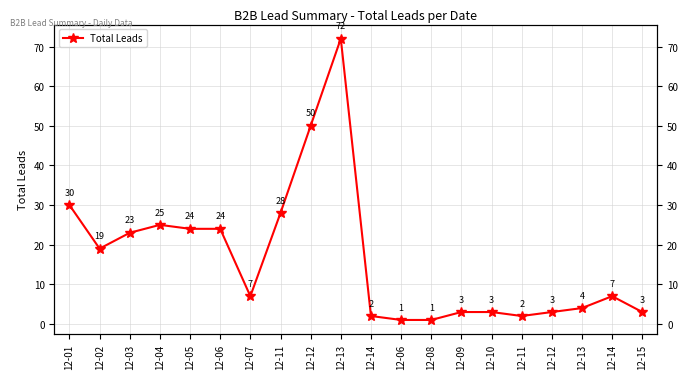

What is the difference between the maximum and minimum values?

71